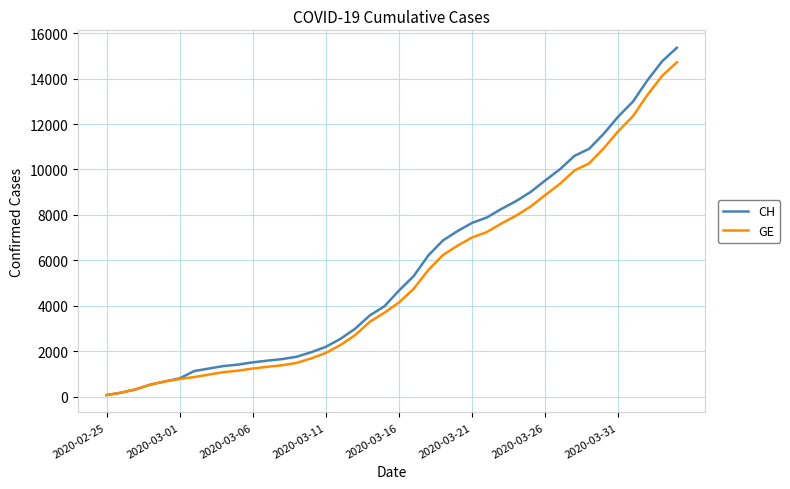

What are all the series names shown in the legend?

CH, GE